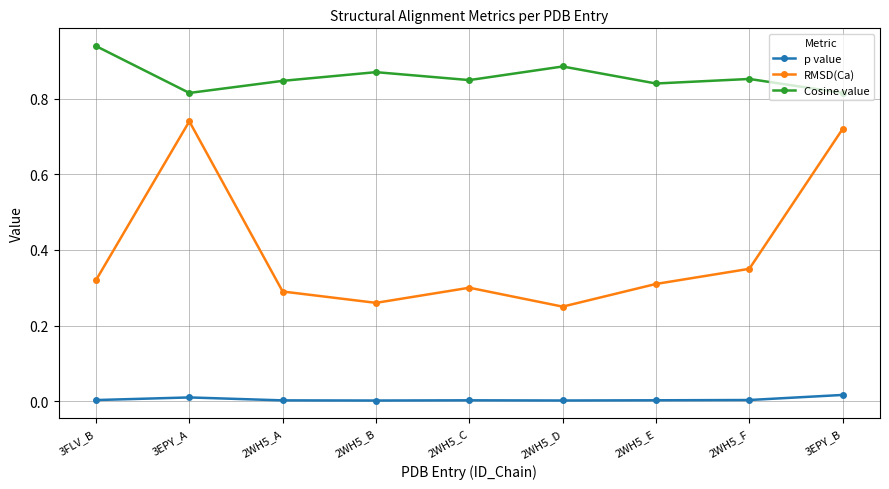

Which series changed the most between 3FLV_B and 2WH5_C?

Cosine value